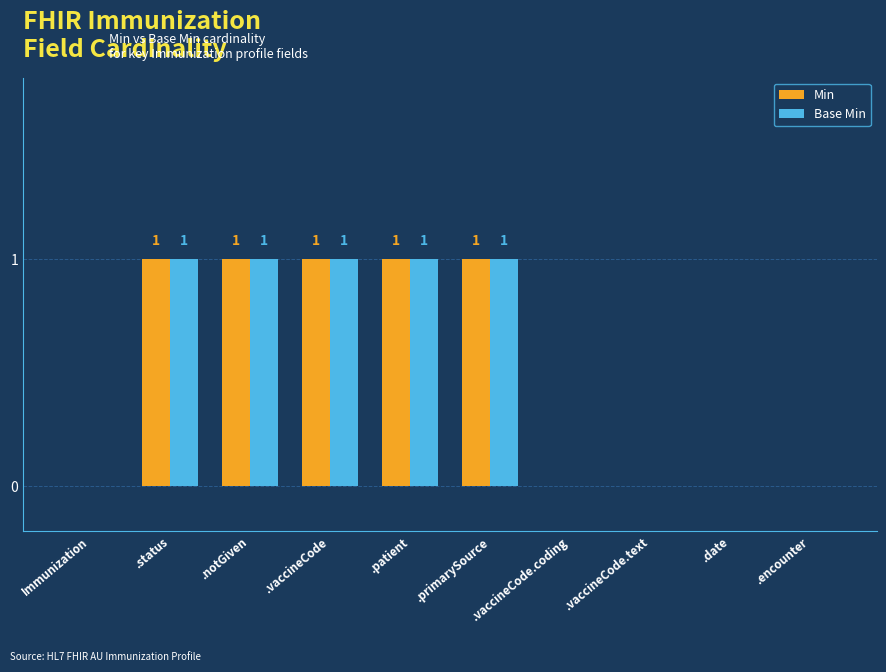

Reading left to right, transcribe all the data shown in this chart.

Min: 0	1	1	1	1	1	0	0	0	0
Base Min: 0	1	1	1	1	1	0	0	0	0